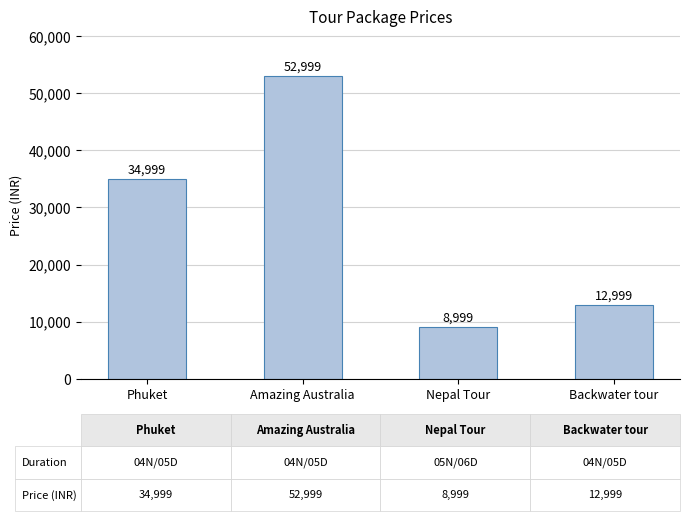

Approximately how many times larger is the value at Nepal Tour compared to Amazing Australia?

0.2